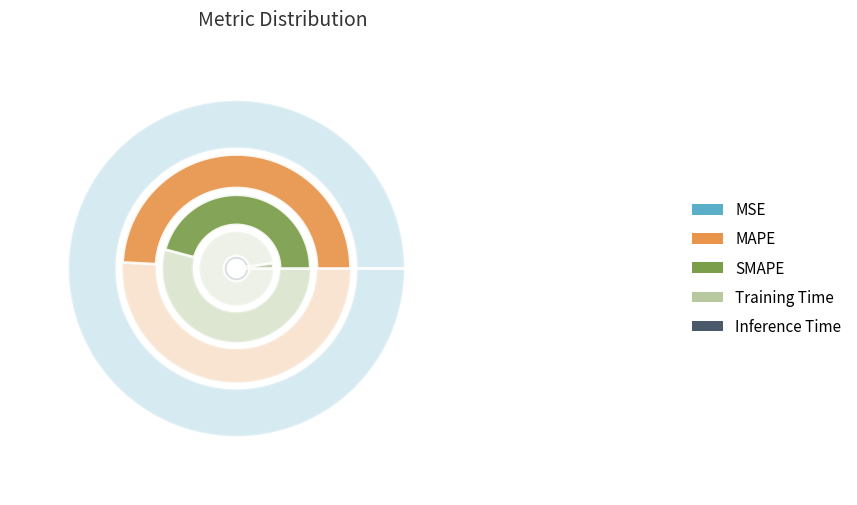

Approximately how many times larger is the value at Inference Time compared to SMAPE?

0.1